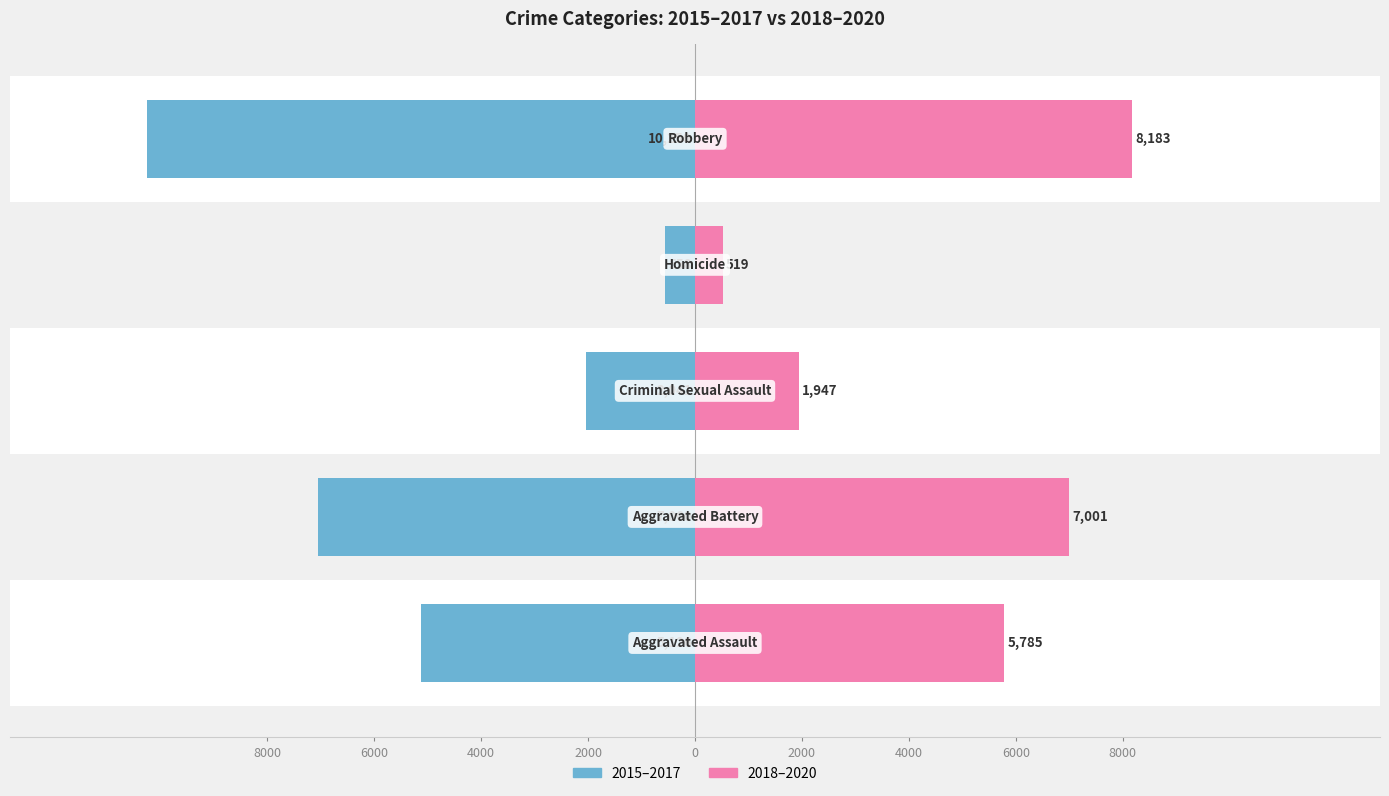

How many values in the 2018–2020 series are below 5785?

2